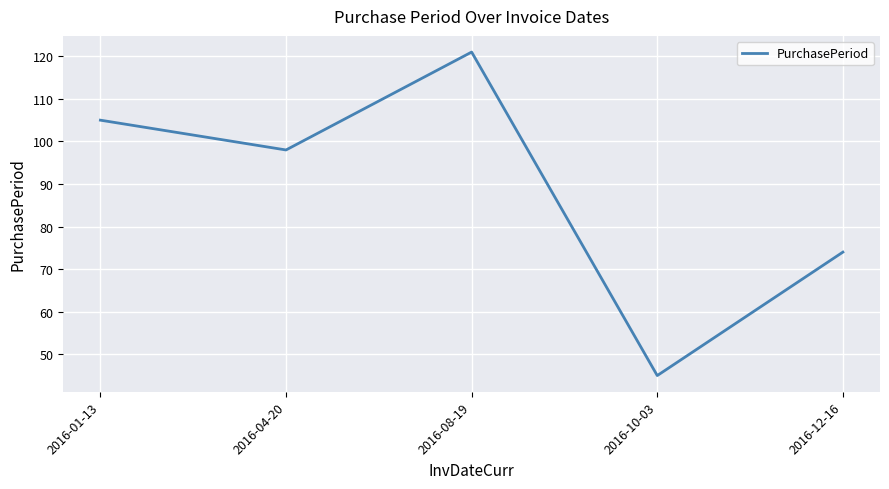

True or false: the data shows 66 at 2016-01-13.

False